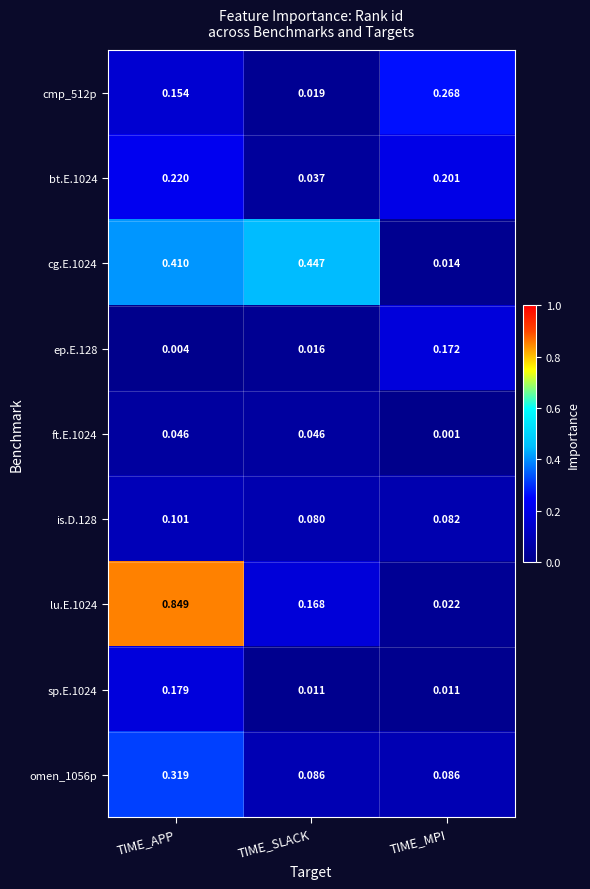

At which category does the chart reach its peak across all series?

TIME_APP